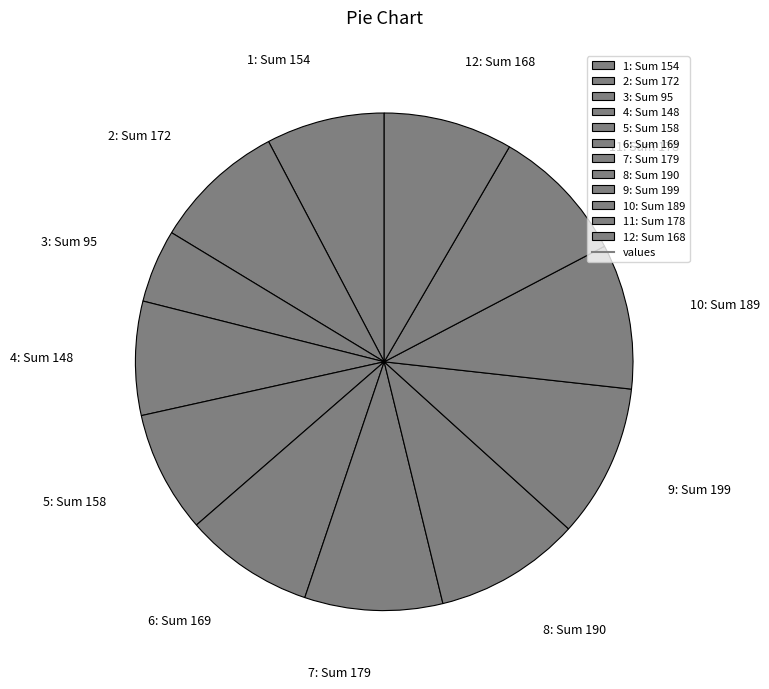

Is it true that 6: Sum 169 is 1% of the pie?

False